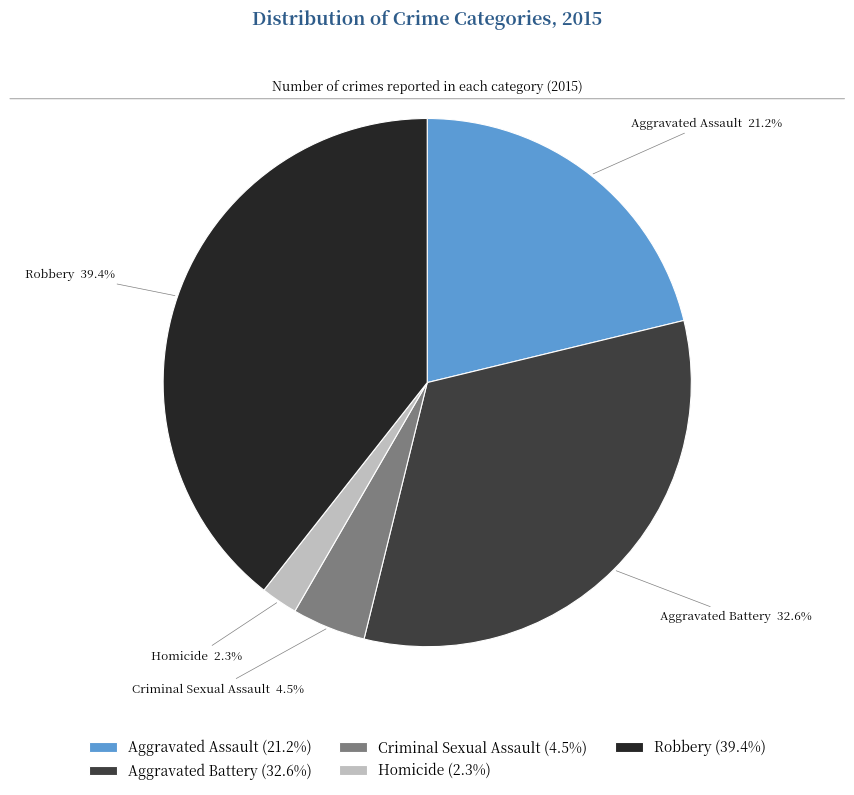

What is the largest slice in the pie chart?

Robbery